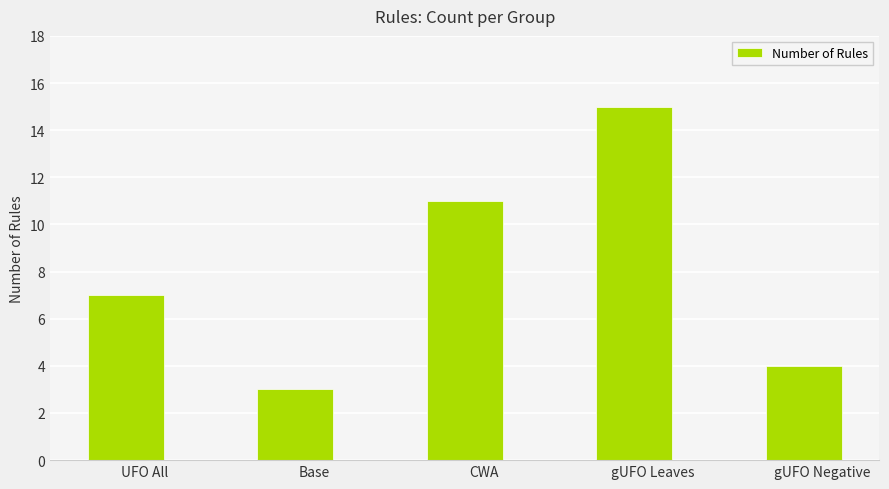

What is the smallest value displayed?

3